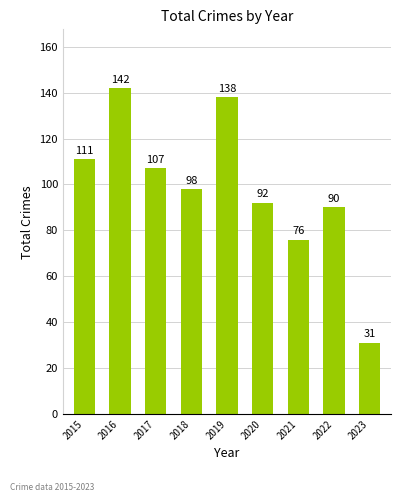

What is the ratio of the value at 2021 to the value at 2018?

0.8